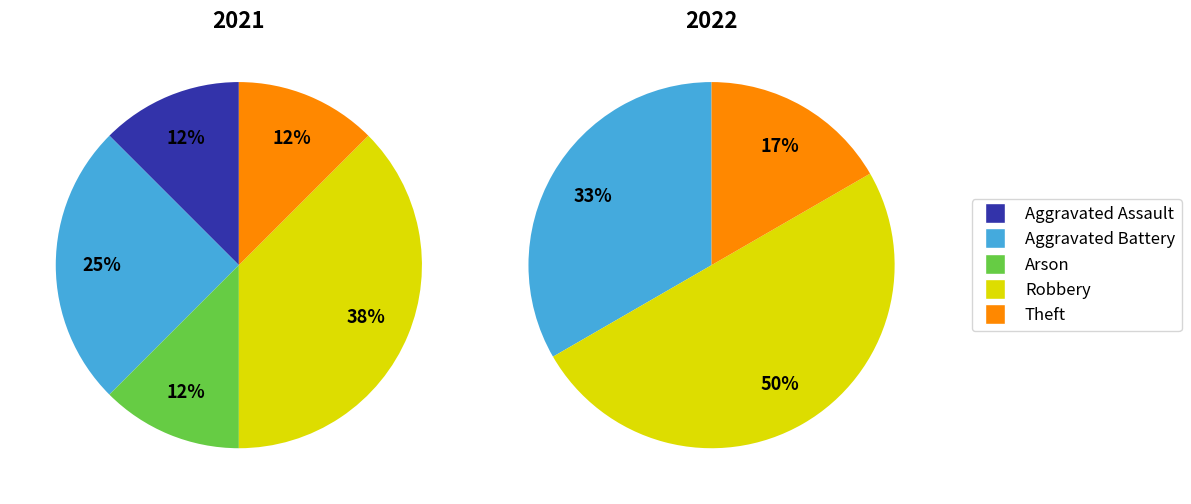

Is it true that Robbery is 23% of the pie?

False